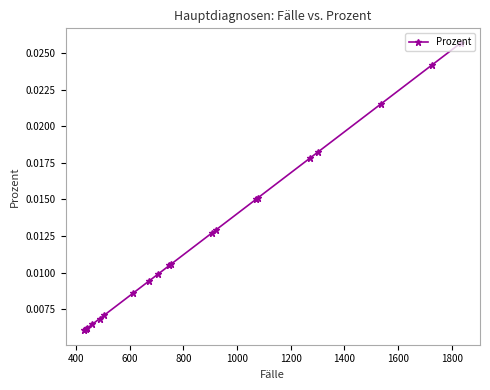

How many lines are shown in the chart?

1